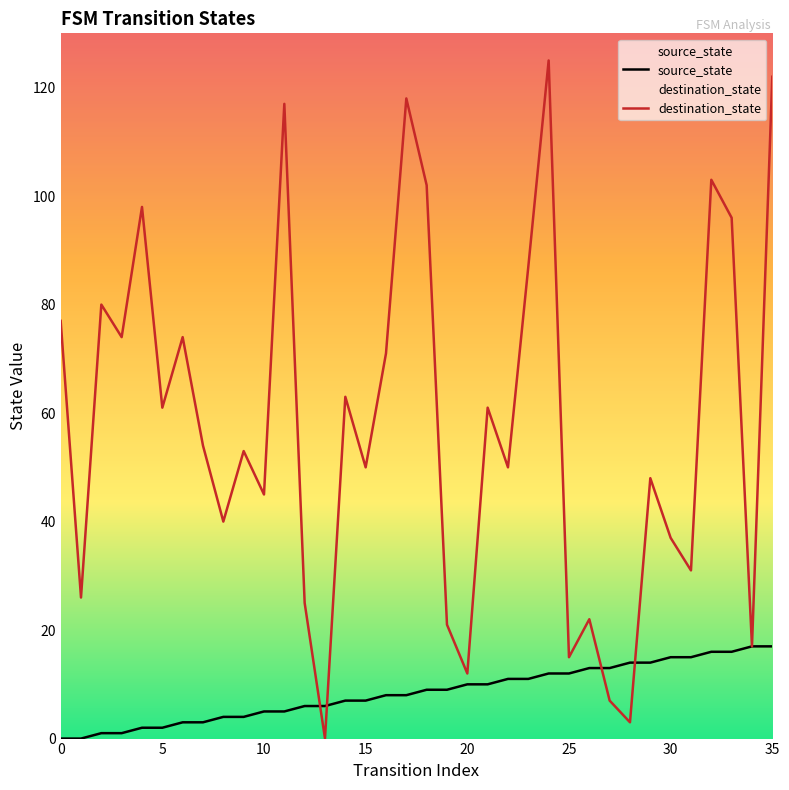

What is the value of the destination_state point at the 18th from the left?

118